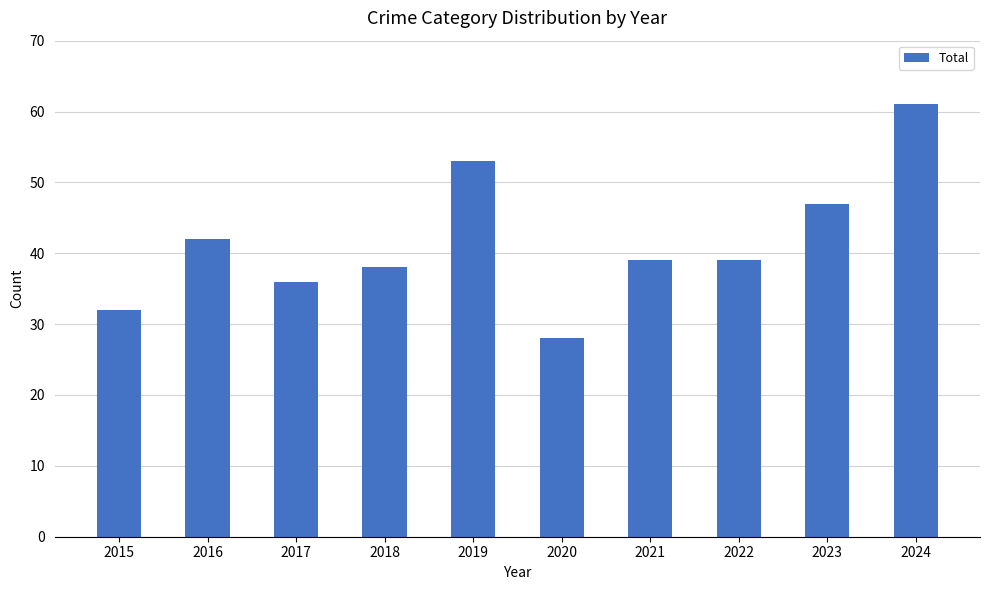

Does the chart contain stacked bars?

No